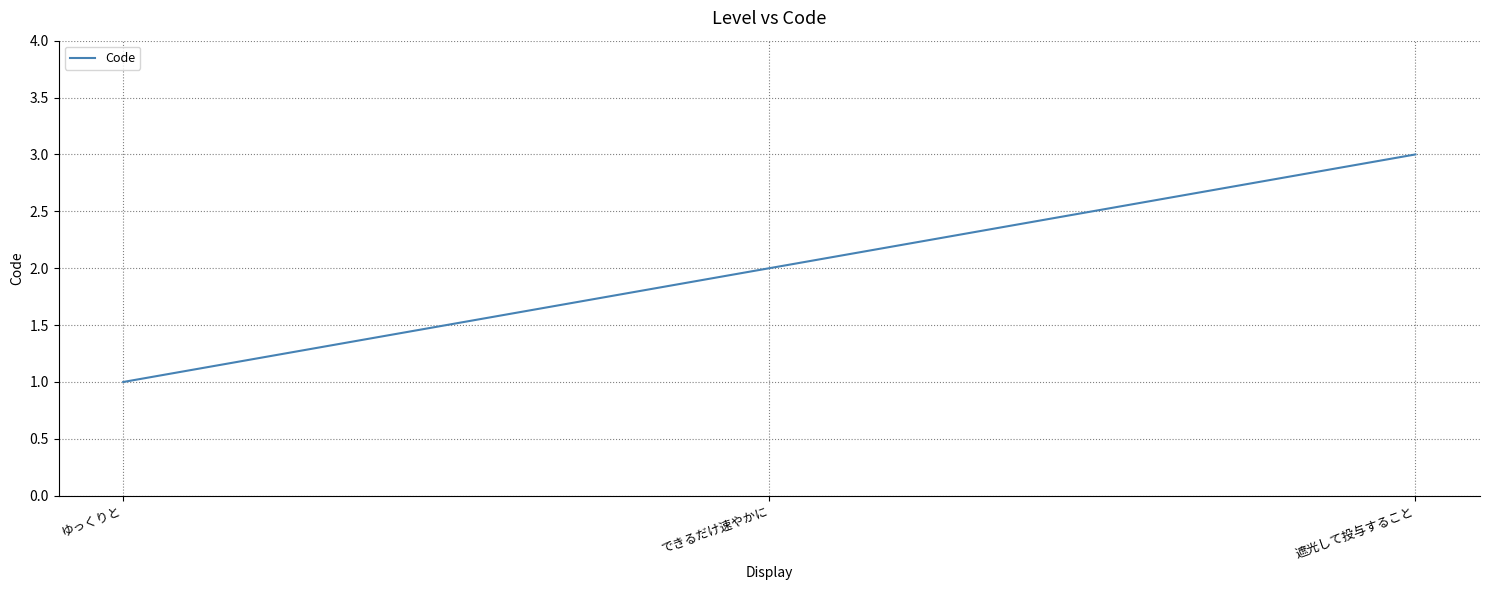

What position from the left is ゆっくりと?

1